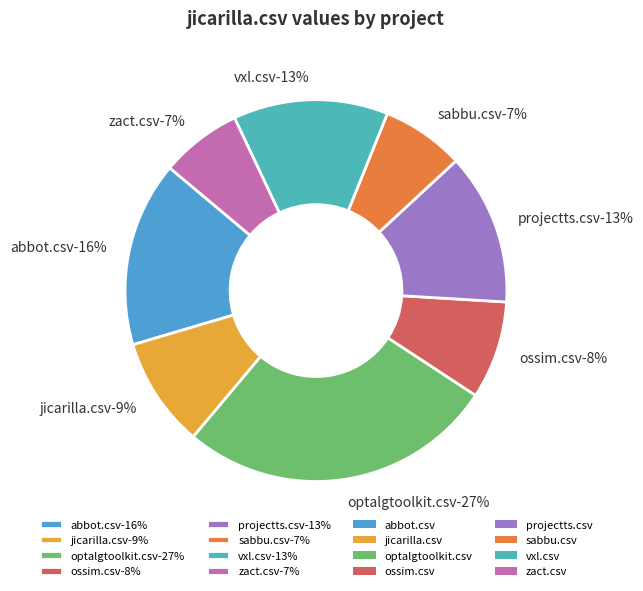

The optalgtoolkit.csv slice represents 36% of the pie. True or false?

False